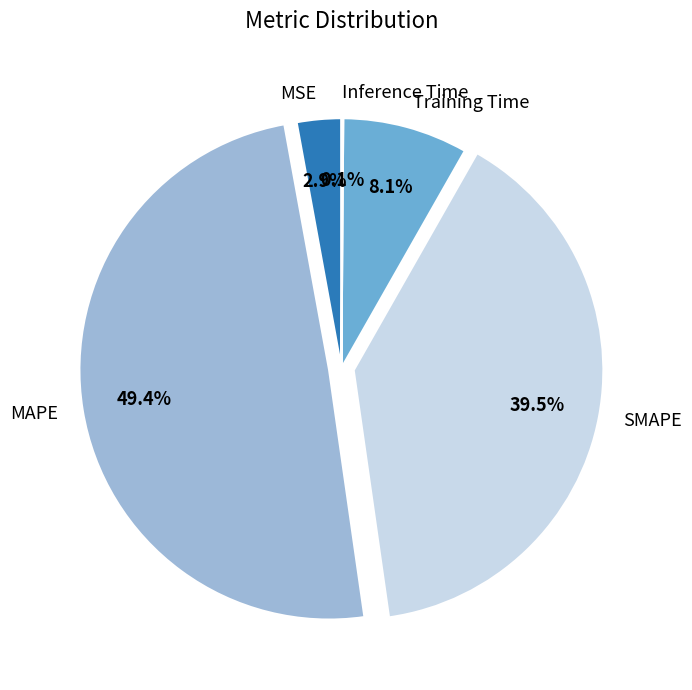

Which category has the biggest portion of the pie?

MAPE